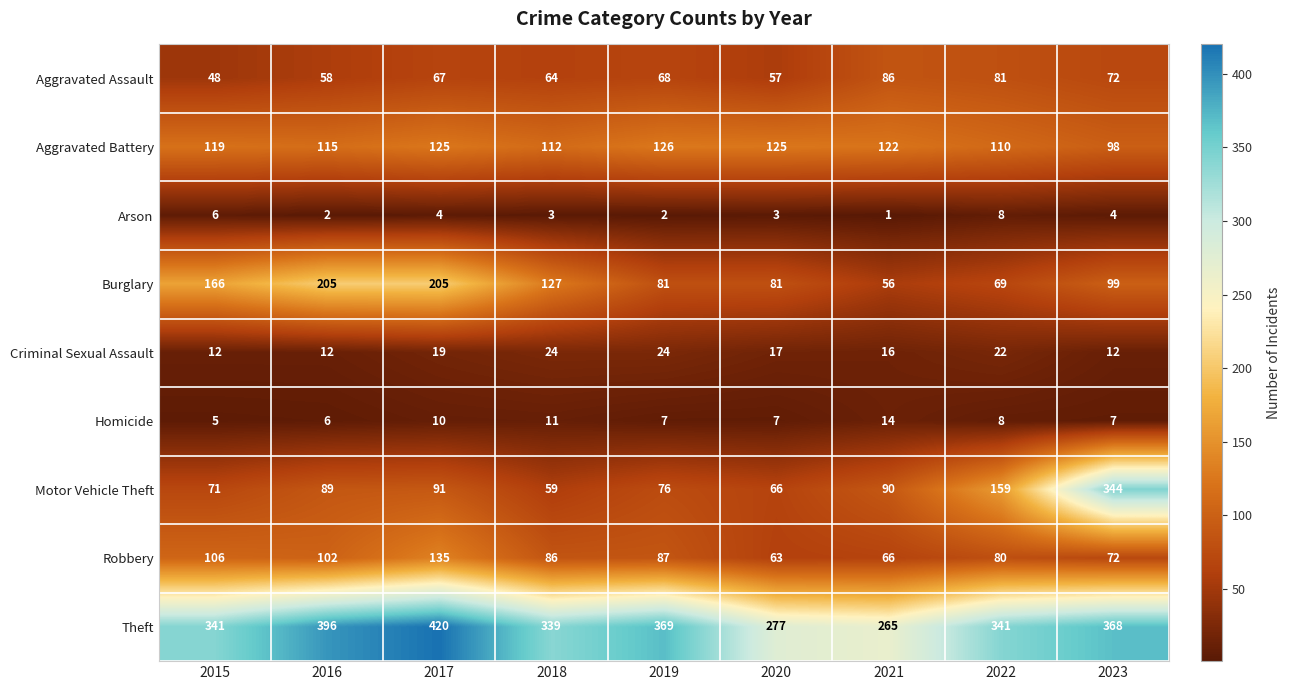

The Robbery series shows 43 at 2017. True or false?

False